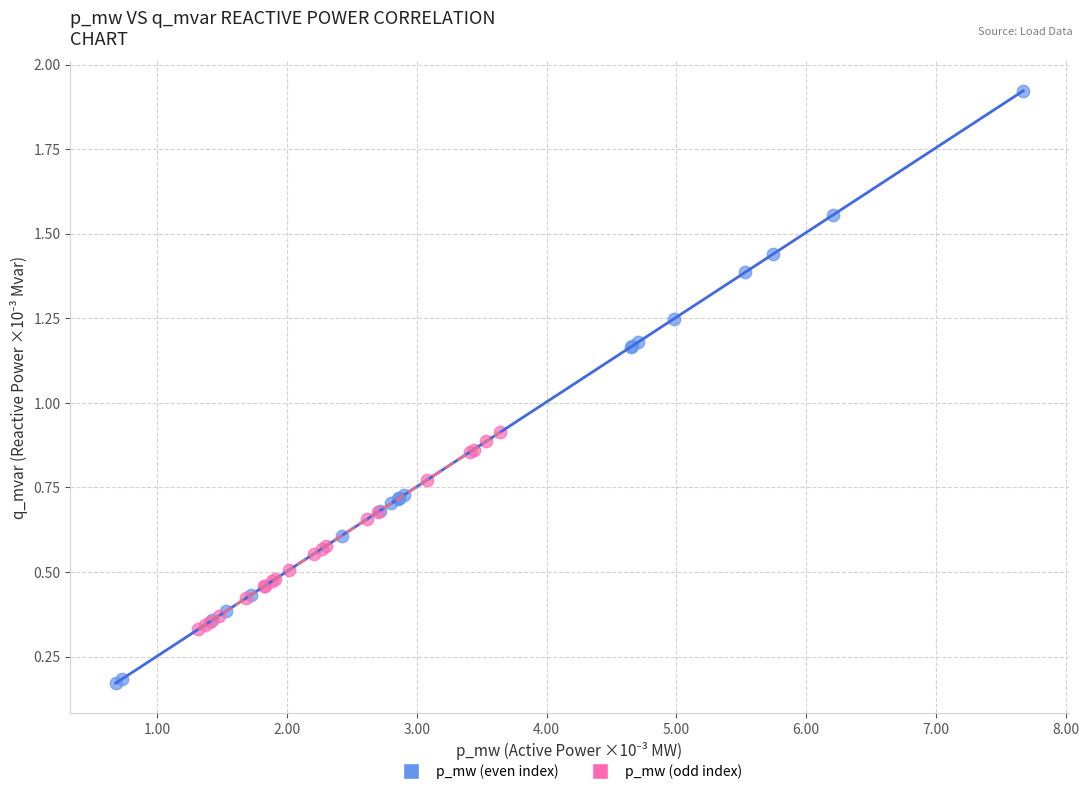

Which series contains the highest Y value?

p_mw (even index)